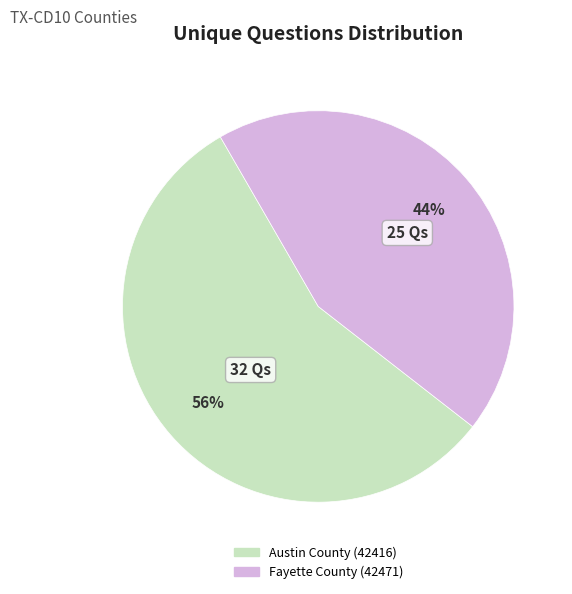

Approximately how many times larger is the value at Fayette County (42471) compared to Austin County (42416)?

0.8